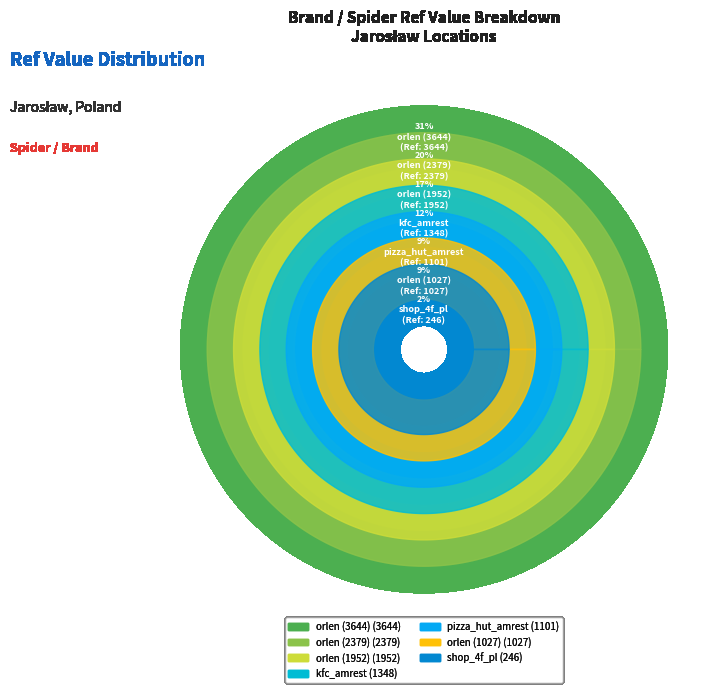

Which slice is the largest?

orlen_3644